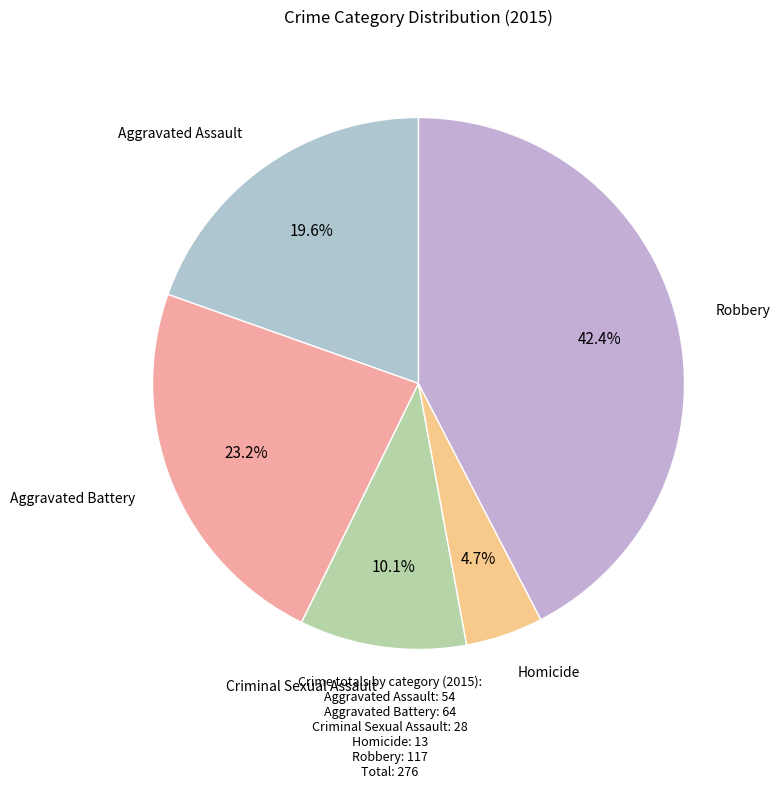

Count the number of slices in the pie.

5